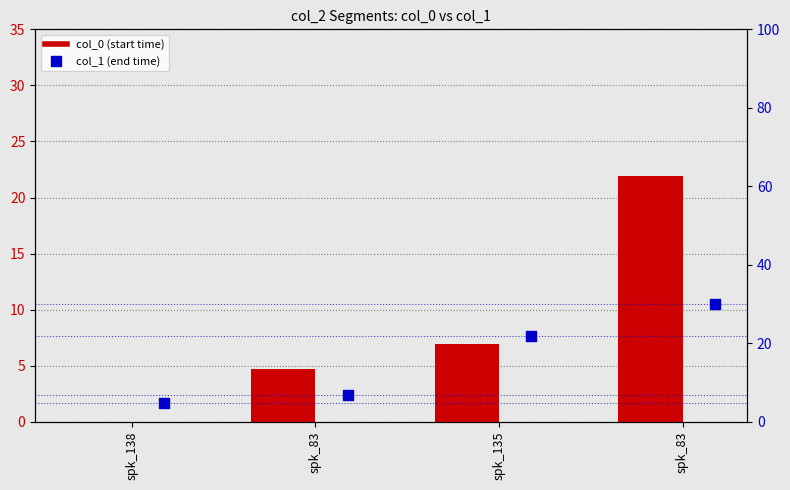

At which category is the sum across all series the highest?

spk_83